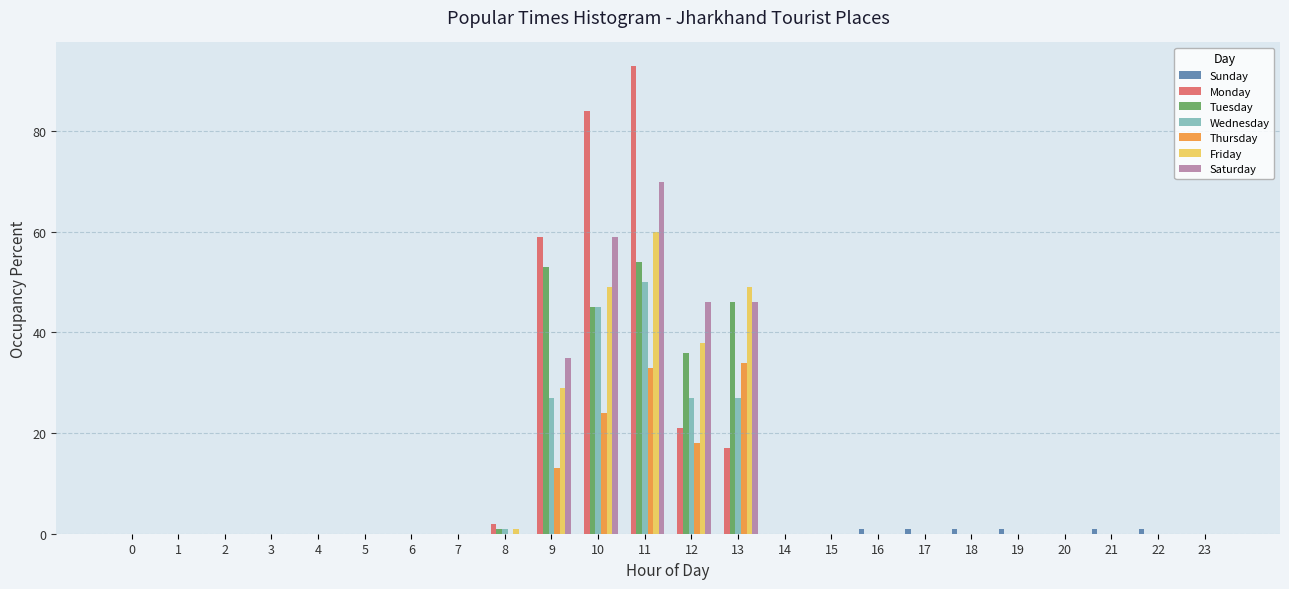

The Monday series shows 0 at 18. True or false?

True